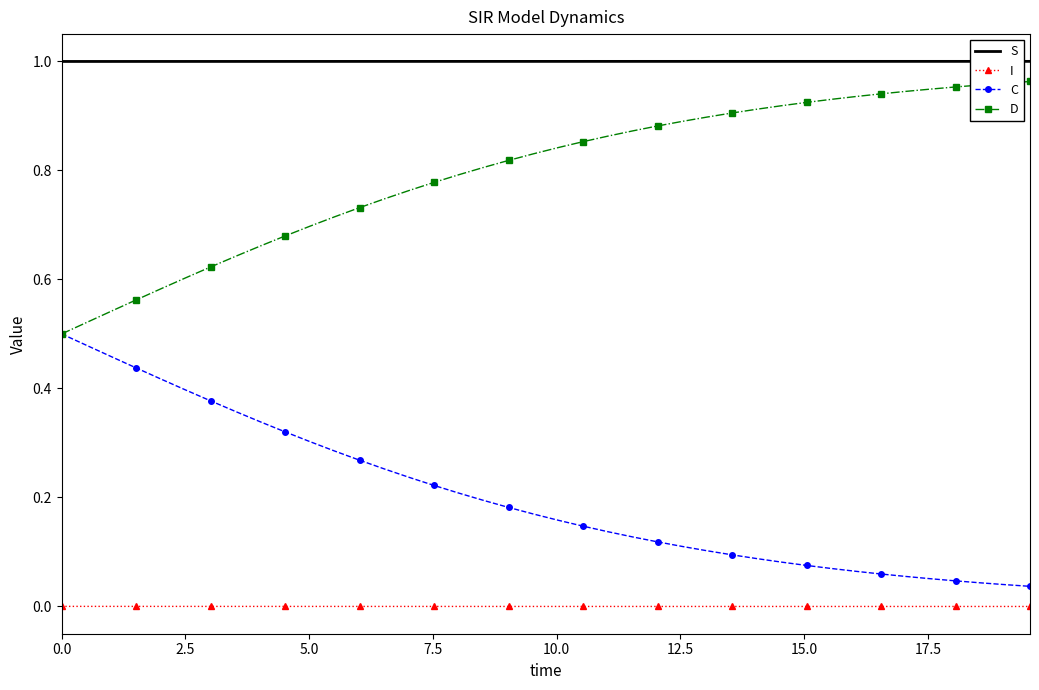

Rank the series by their average value, from highest to lowest.

S, D, C, I